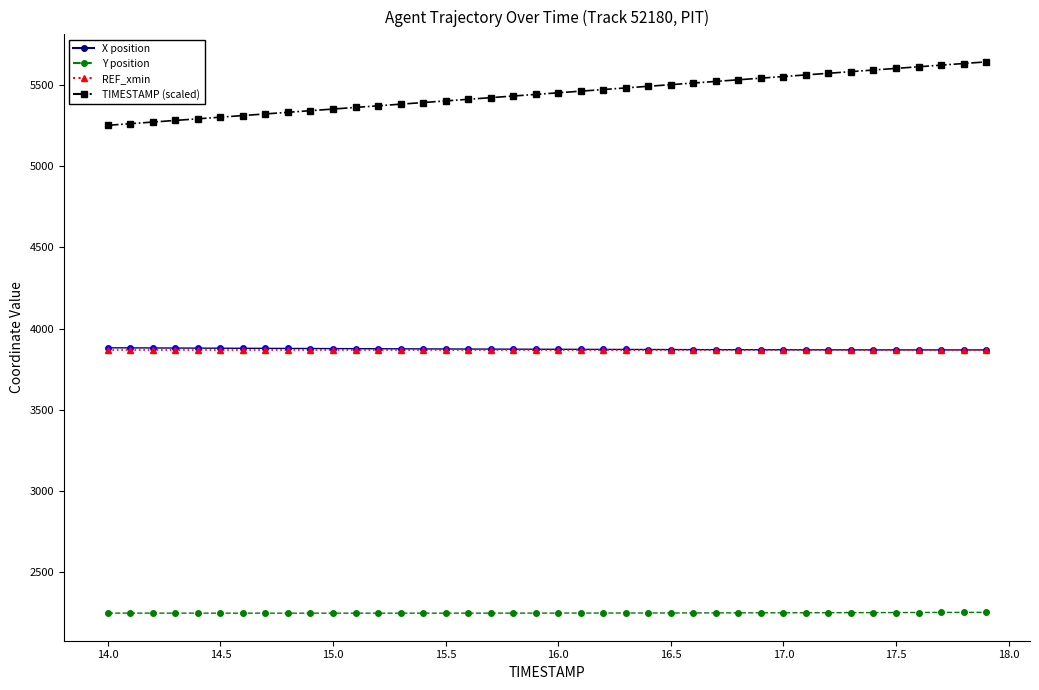

True or false: Y position and REF_xmin intersect in this chart.

False